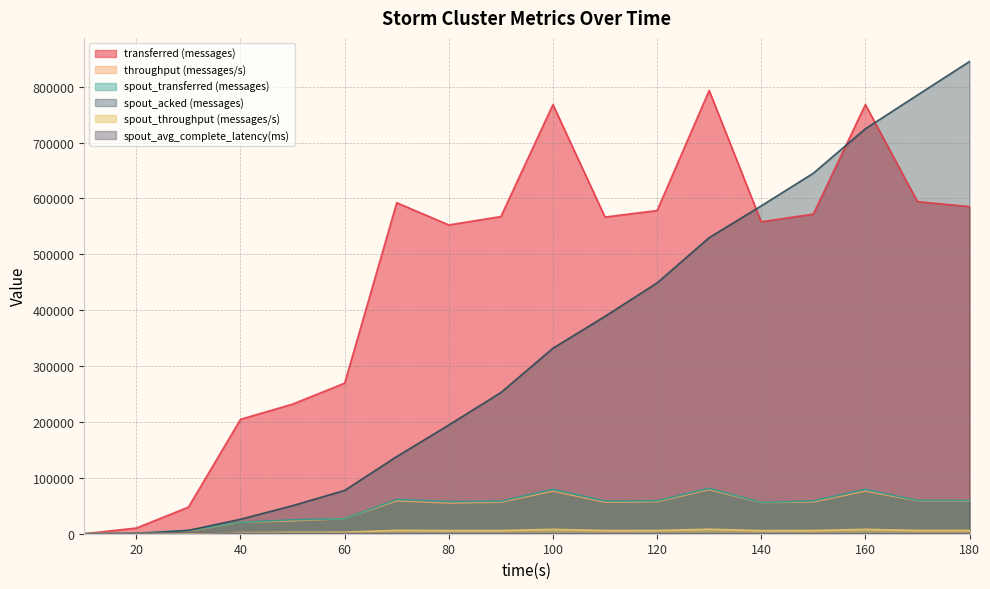

Where is spout_throughput (messages/s) nearest to the value 4040?

60